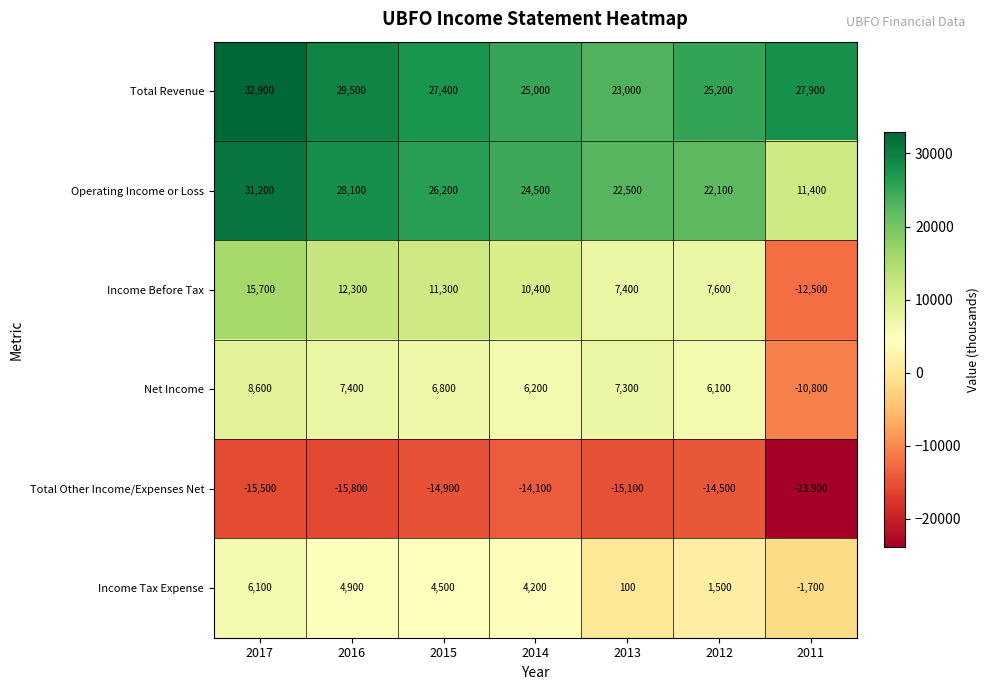

The Total Revenue series shows 14445 at 2016. True or false?

False